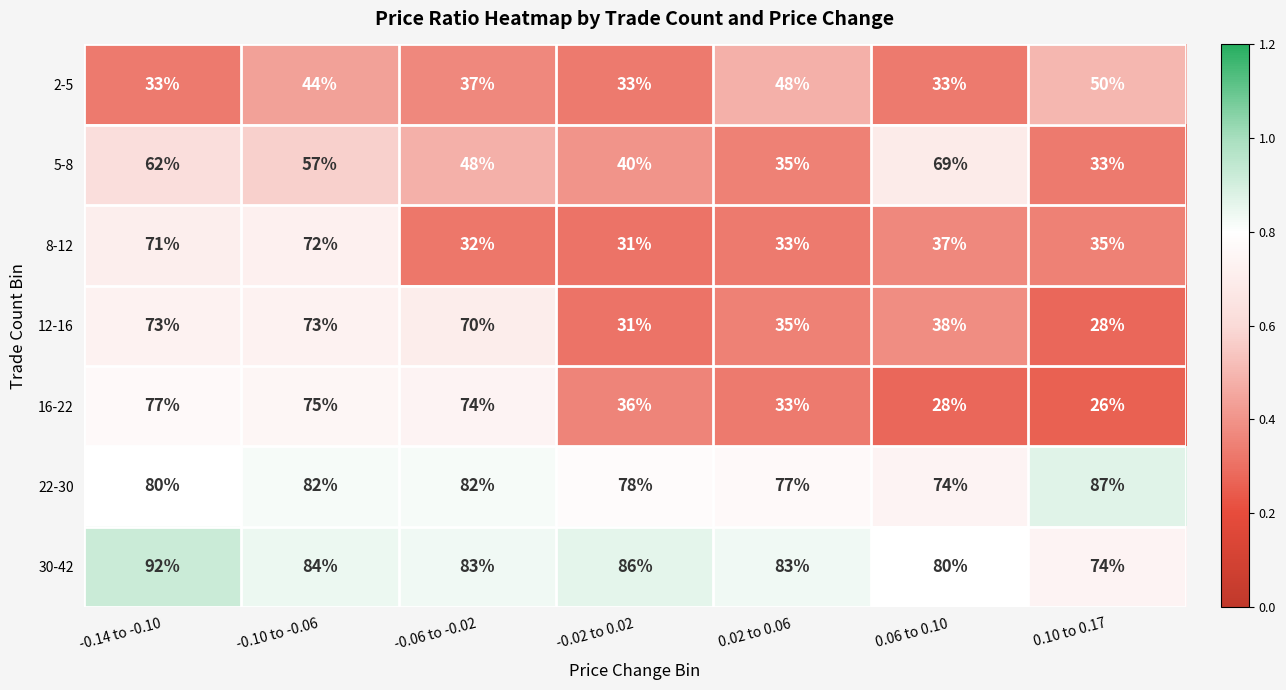

What is the difference between the highest and lowest values at -0.14 to -0.10?

59